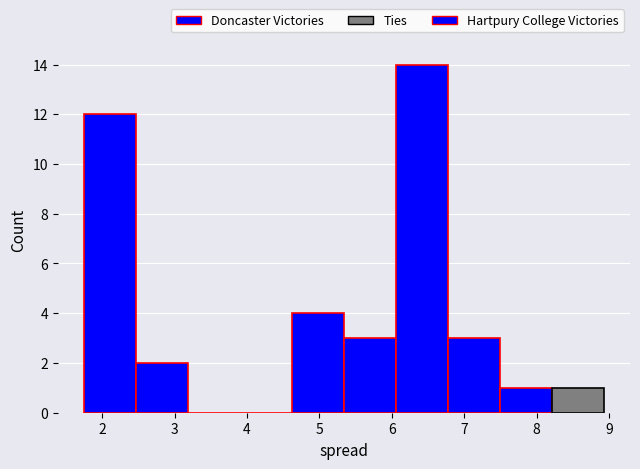

Reading left to right, list every bar in this chart as the range it spans on the x-axis followed by its height. Neither the bar edges nor the heights are printed on the chart, so give them approximately, as read against the axes.

1.7 to 2.5: 12
2.5 to 3.2: 2
3.2 to 3.9: 0
3.9 to 4.6: 0
4.6 to 5.3: 4
5.3 to 6.1: 3
6.1 to 6.8: 14
6.8 to 7.5: 3
7.5 to 8.2: 1
8.2 to 8.9: 1